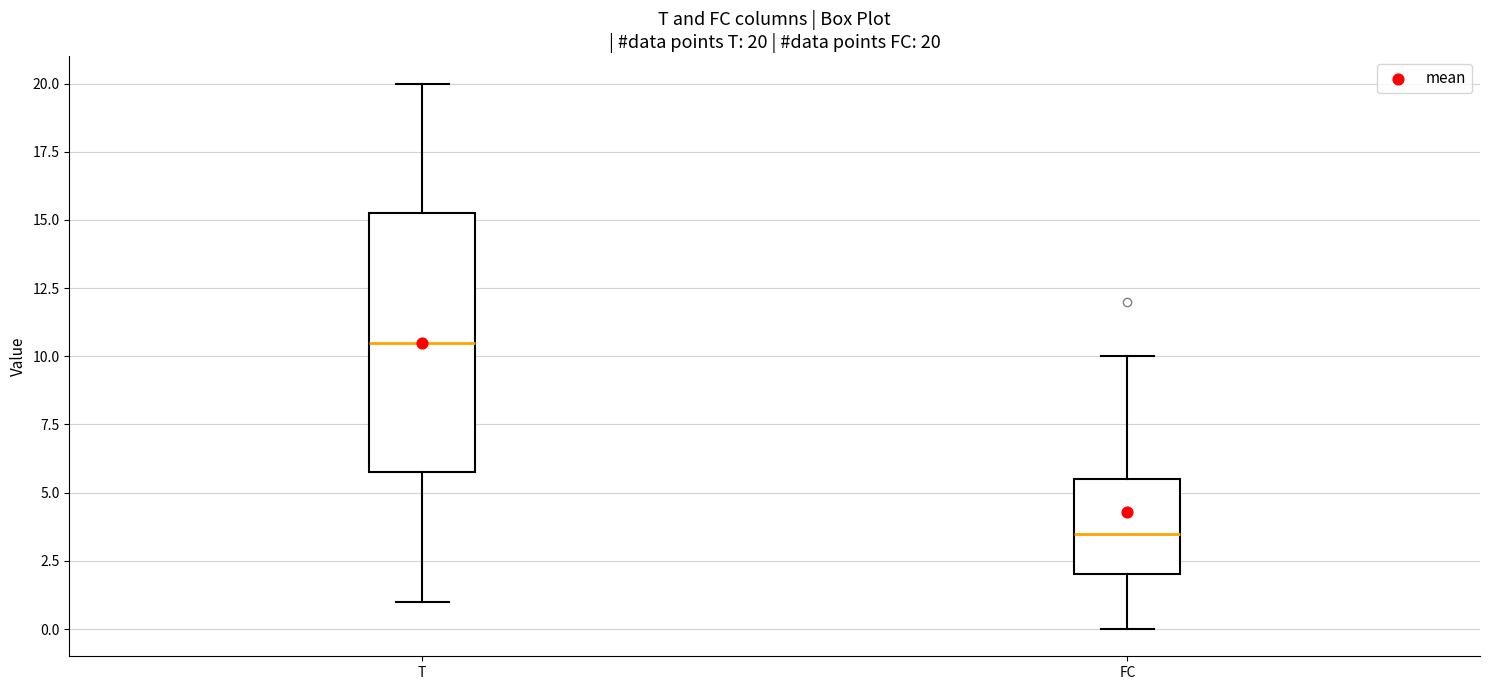

Comparing the boxes themselves (not the whiskers), which one is the tallest?

T